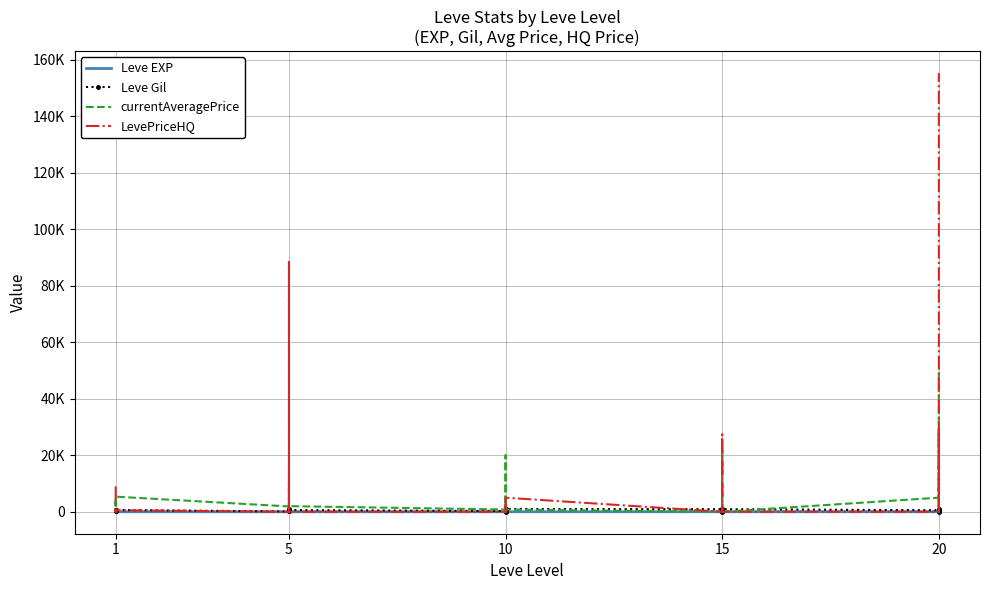

What is the sum of the Leve EXP values at 10 and 15?

16